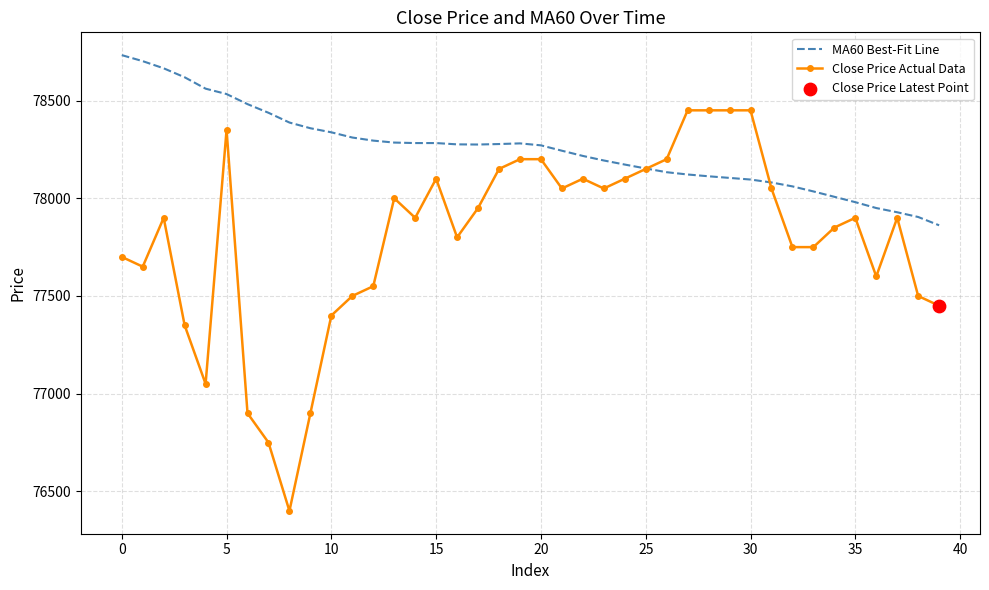

Which series has the widest spread of values?

Close Price Actual Data